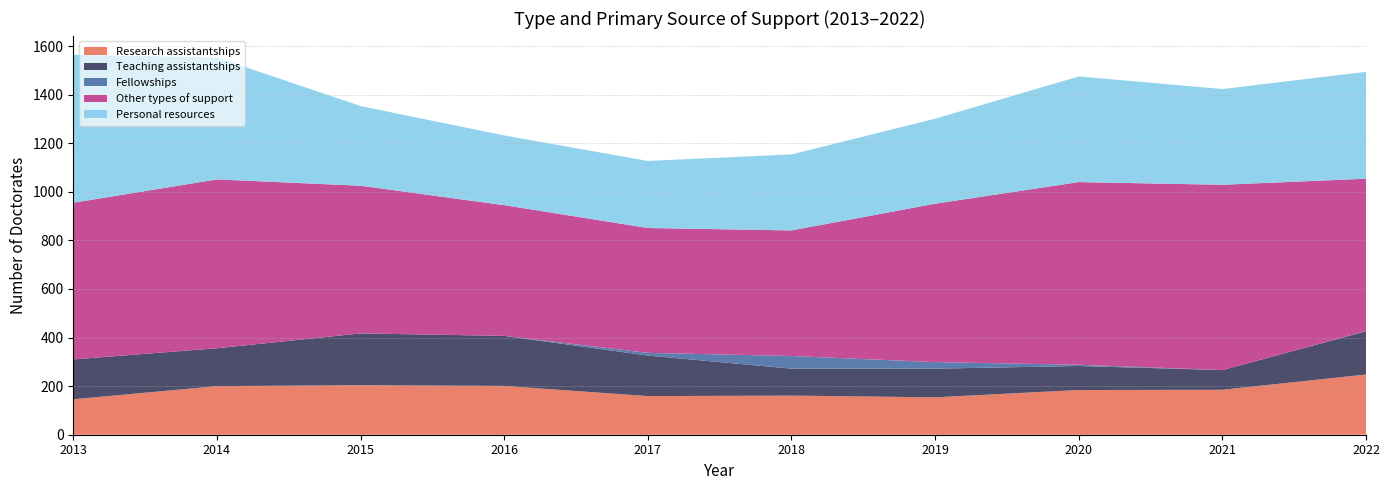

What is the lowest value of the Research assistantships series?

146